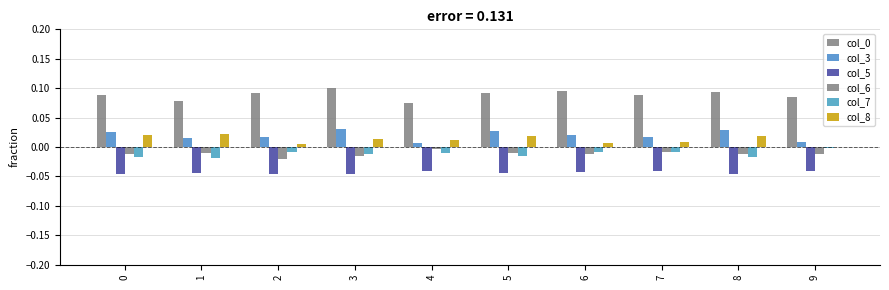

Reading left to right, transcribe all the data shown in this chart.

col_0: 0=0.1	1=0.1	2=0.1	3=0.1	4=0.1	5=0.1	6=0.1	7=0.1	8=0.1	9=0.1
col_3: 0=0.0	1=0.0	2=0.0	3=0.0	4=0.0	5=0.0	6=0.0	7=0.0	8=0.0	9=0.0
col_5: 0=-0.0	1=-0.0	2=-0.0	3=-0.0	4=-0.0	5=-0.0	6=-0.0	7=-0.0	8=-0.0	9=-0.0
col_6: 0=-0.0	1=-0.0	2=-0.0	3=-0.0	4=-0.0	5=-0.0	6=-0.0	7=-0.0	8=-0.0	9=-0.0
col_7: 0=-0.0	1=-0.0	2=-0.0	3=-0.0	4=-0.0	5=-0.0	6=-0.0	7=-0.0	8=-0.0	9=-0.0
col_8: 0=0.0	1=0.0	2=0.0	3=0.0	4=0.0	5=0.0	6=0.0	7=0.0	8=0.0	9=0.0